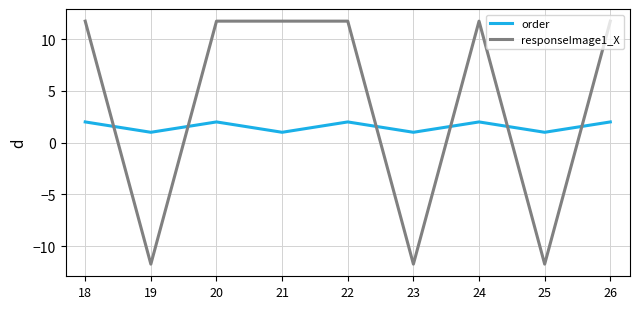

Does the chart display data point markers on the line(s)?

No